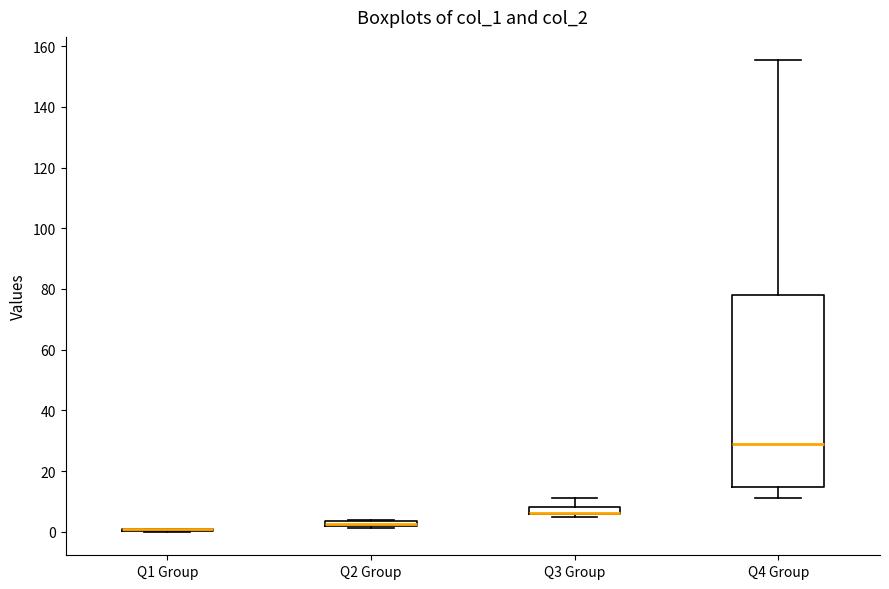

Which box is the tallest, from its lower edge to its upper edge?

Q4 Group